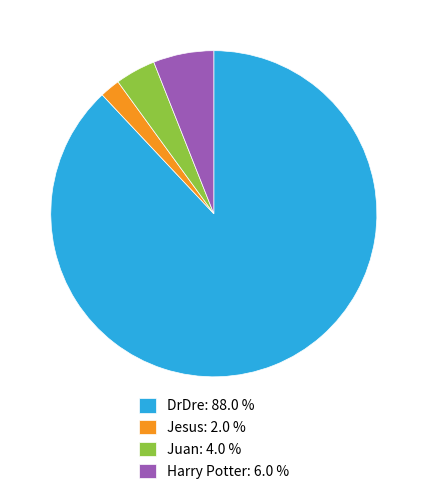

Between DrDre: 88.0 % and Jesus: 2.0 %, which is larger?

DrDre: 88.0 %